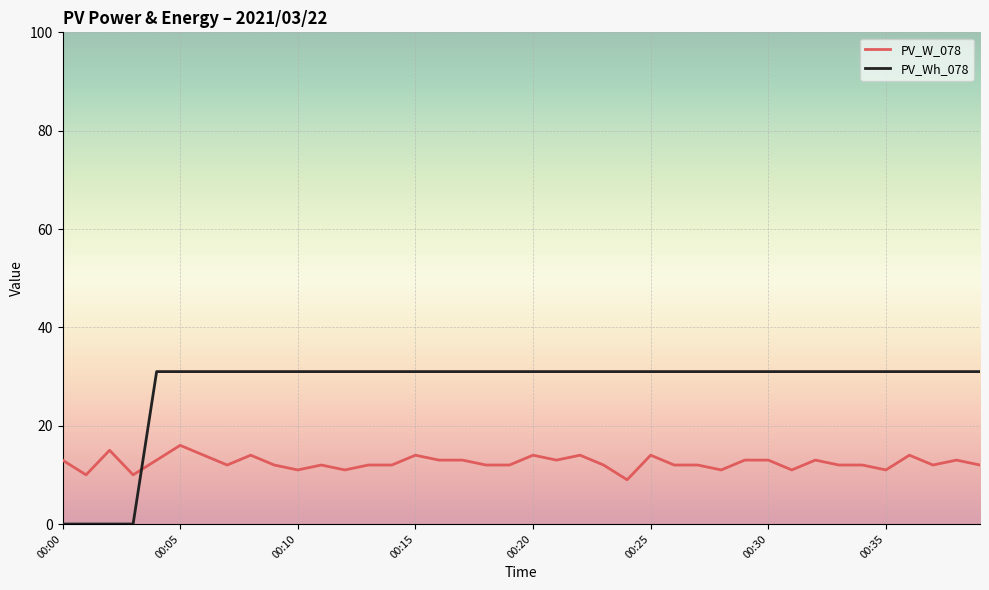

What is the maximum value shown in the chart?

31